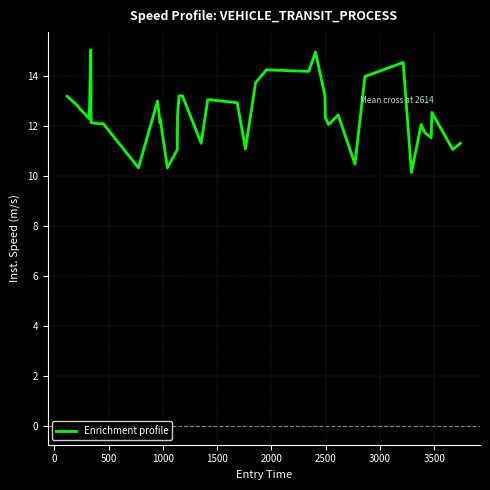

What is the minimum value shown in the chart?

10.2